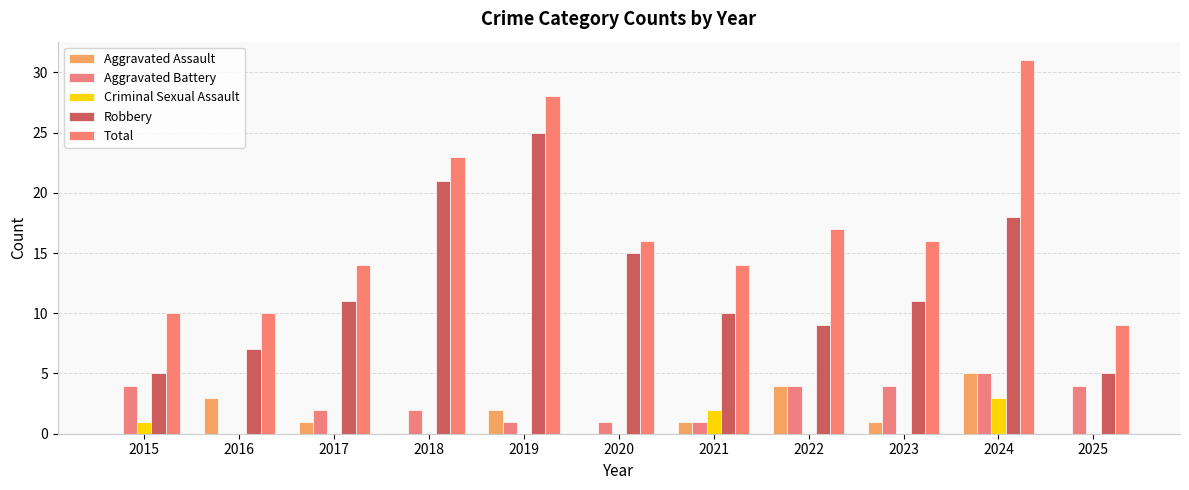

At which label does Robbery reach its peak?

2019